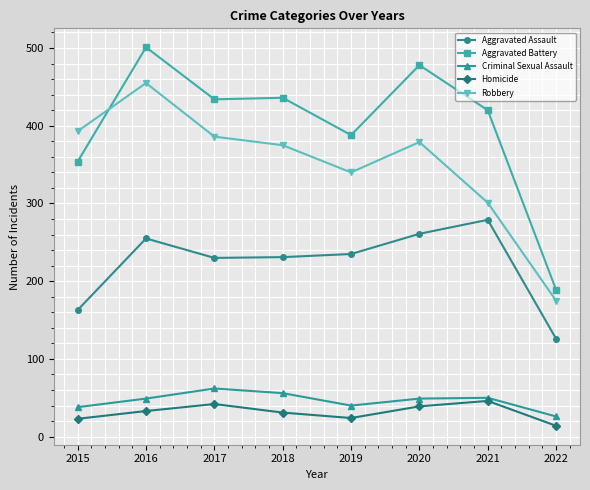

What is the value of the Aggravated Battery point at the 3rd from the left?

434